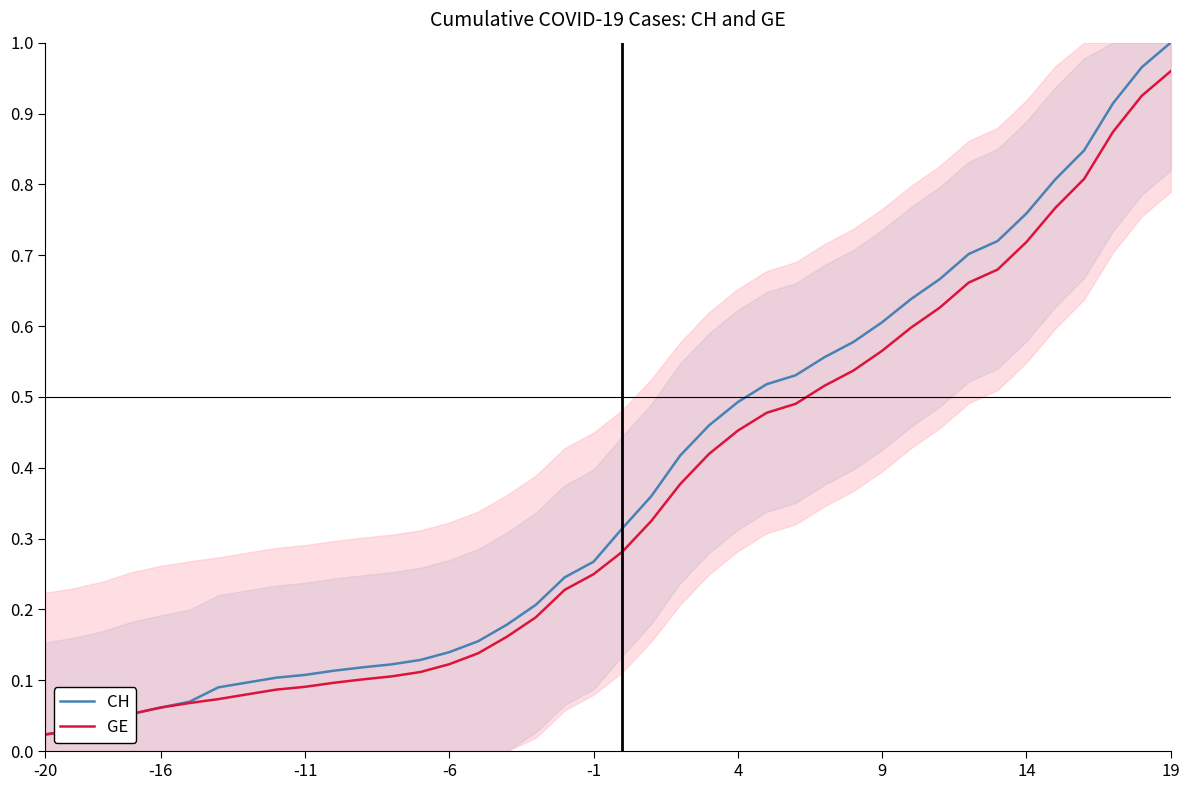

Which series has the largest range (max minus min)?

CH